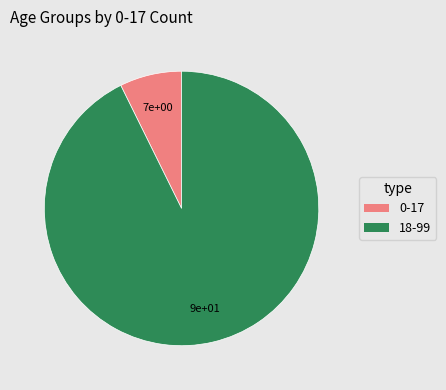

Is 0-17 the majority of the pie?

No